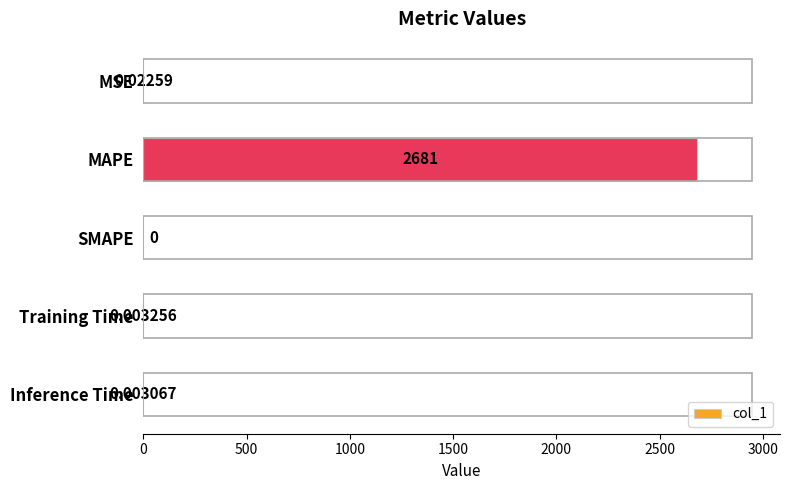

Between SMAPE and Training Time, which is larger?

Training Time